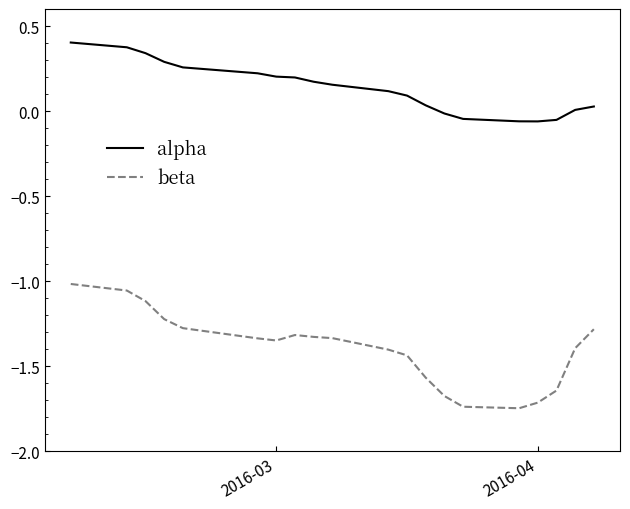

Which series has the largest total across all categories?

alpha